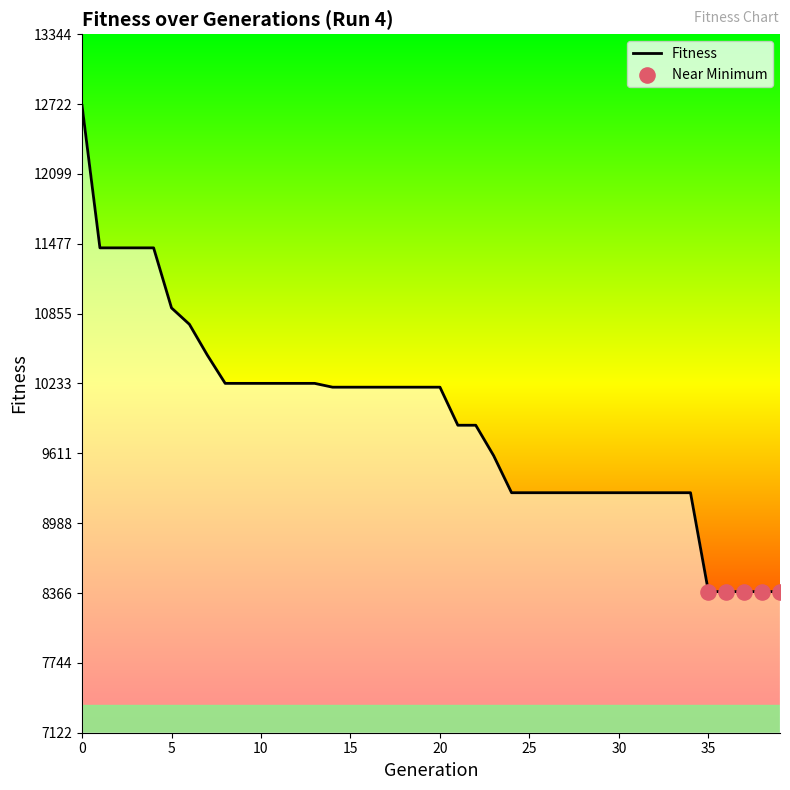

What is the minimum value shown in the chart?

8379